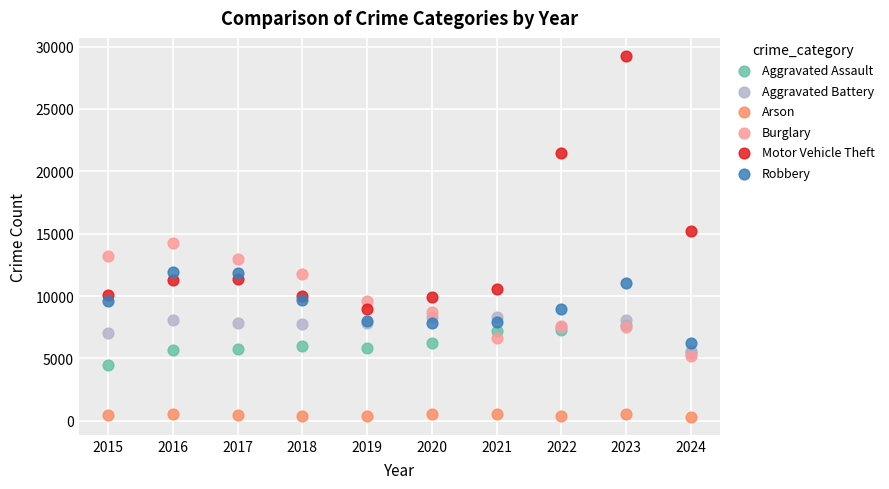

What are all the series names shown in the legend?

Aggravated Assault, Aggravated Battery, Arson, Burglary, Motor Vehicle Theft, Robbery